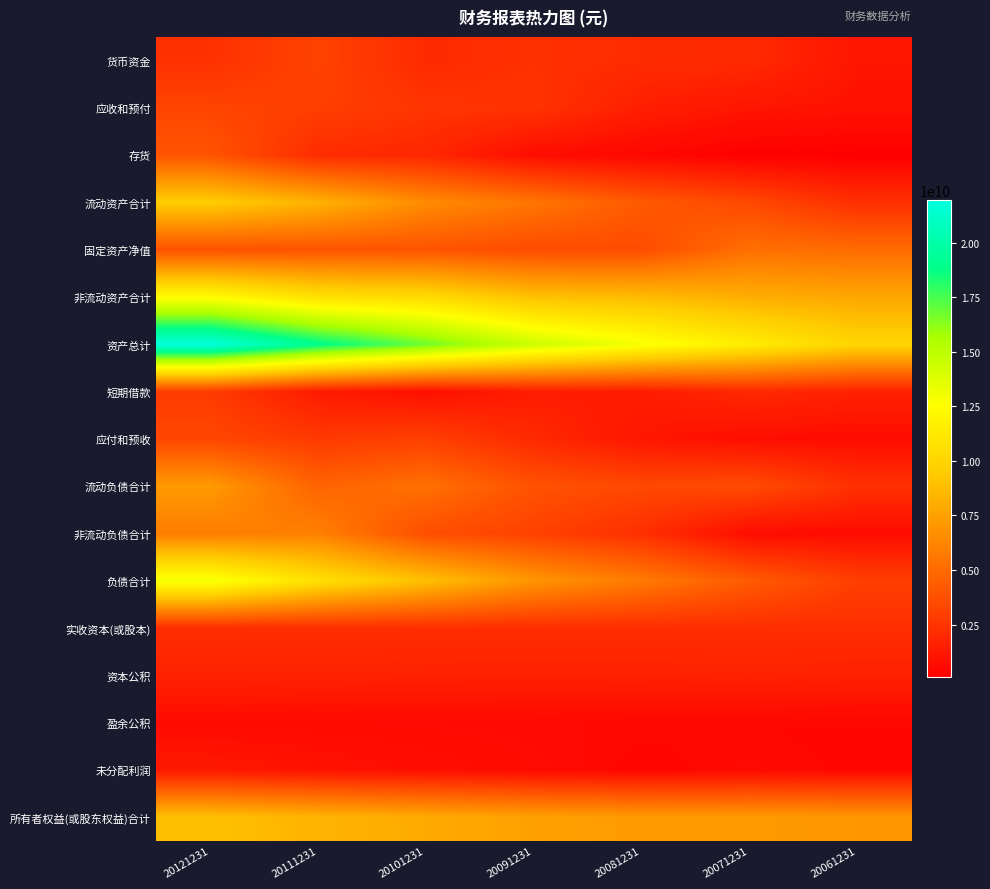

What is the total value across all series at 20071231?

54730887424